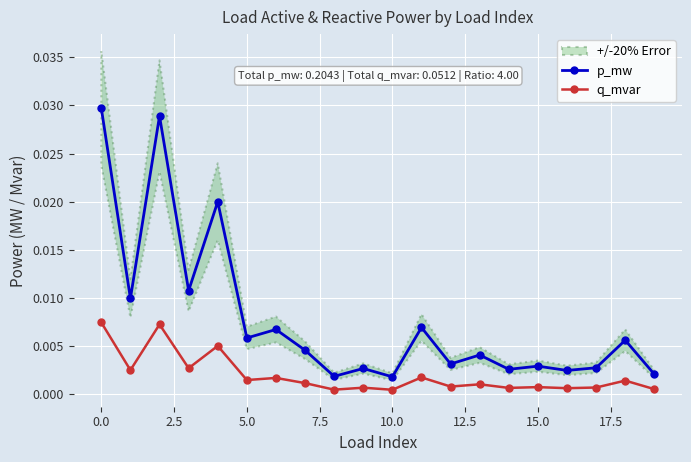

True or false: p_mw has more than 2 points higher than both neighbors.

True